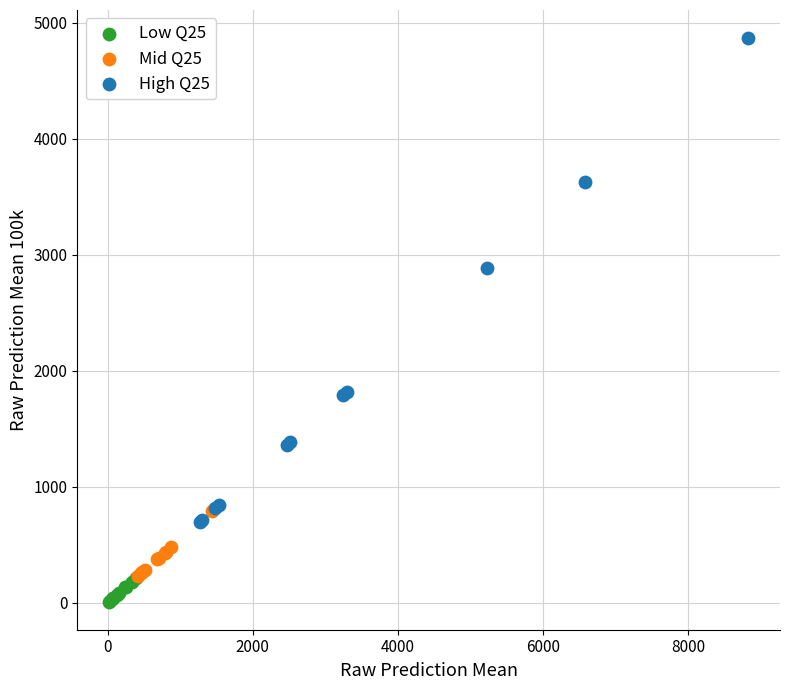

Which series reaches the minimum Y coordinate?

Low Q25